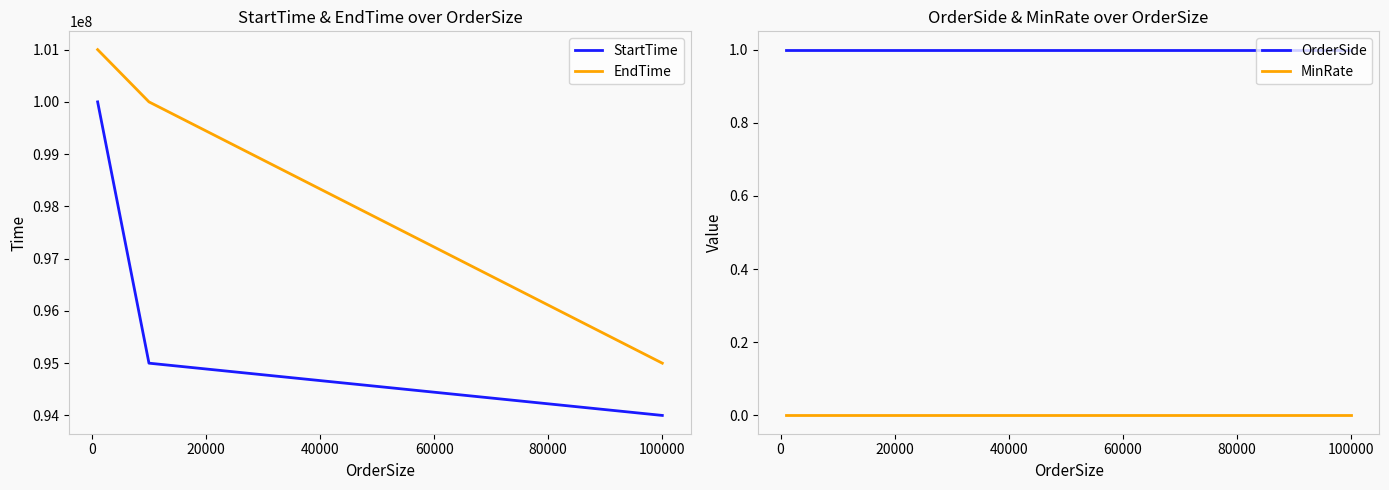

How many series are shown in this chart?

4